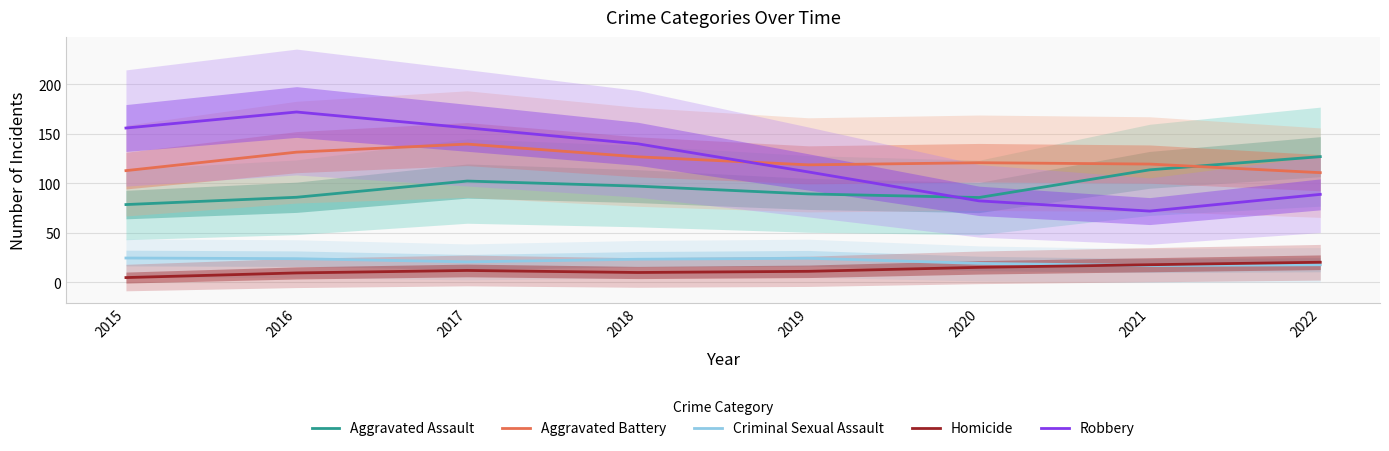

At which category does Criminal Sexual Assault reach its first local peak?

2019